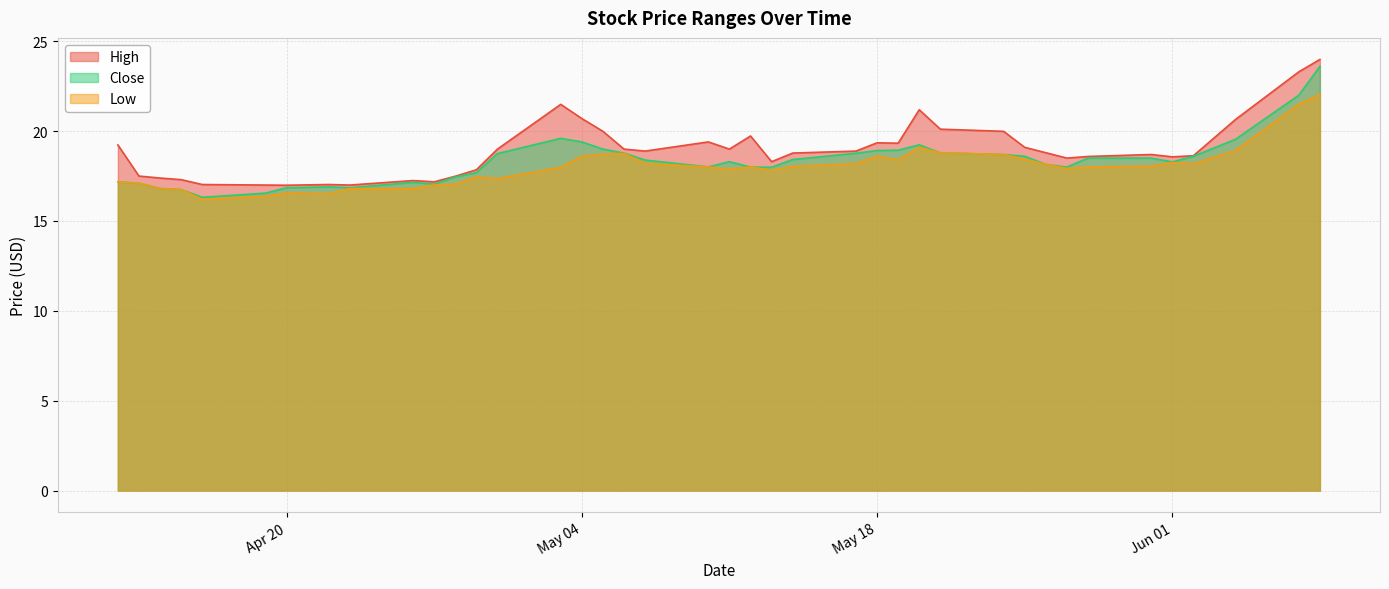

Rank the series by their average value, from lowest to highest.

Low, Close, High